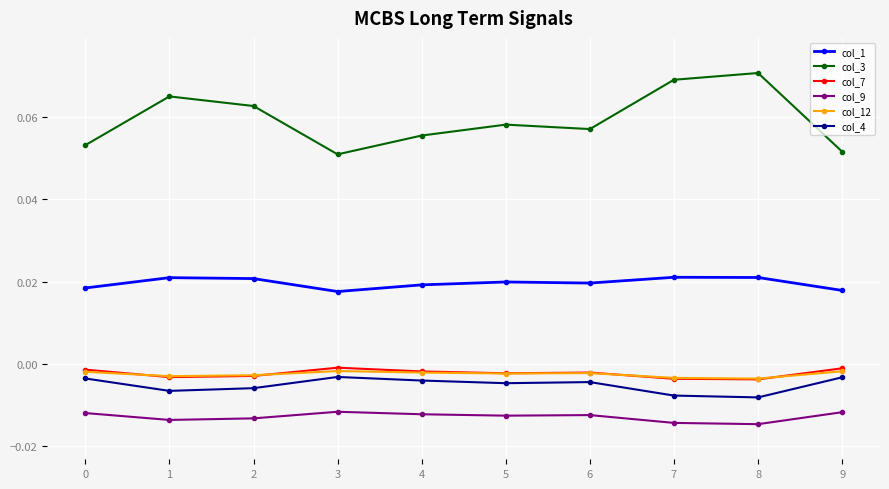

True or false: col_7 has more than 0 interior local peaks.

True